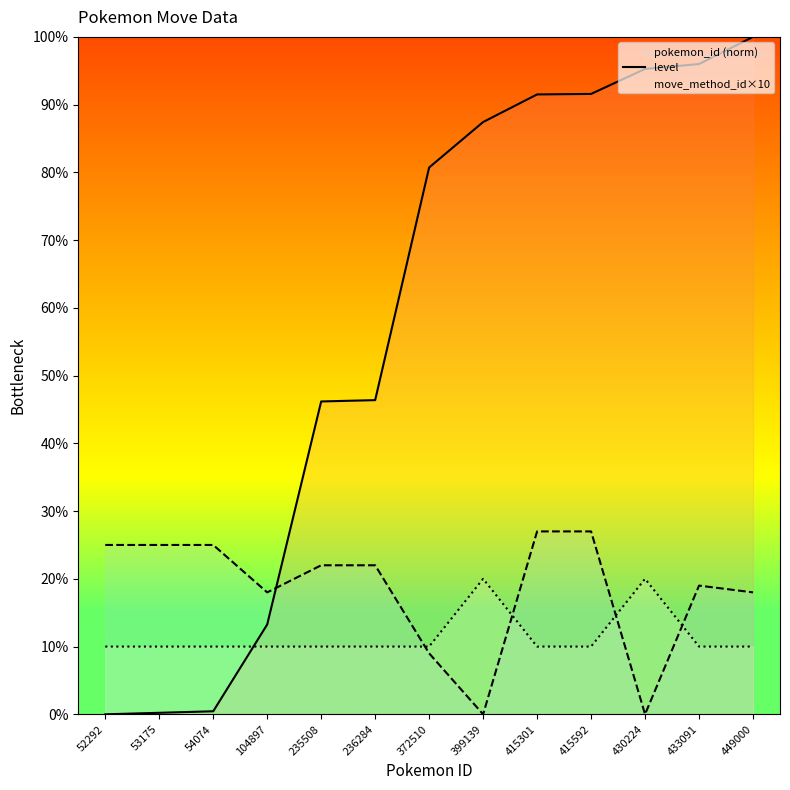

After their last crossing, which series has the higher values: pokemon_move_method_id or level?

level